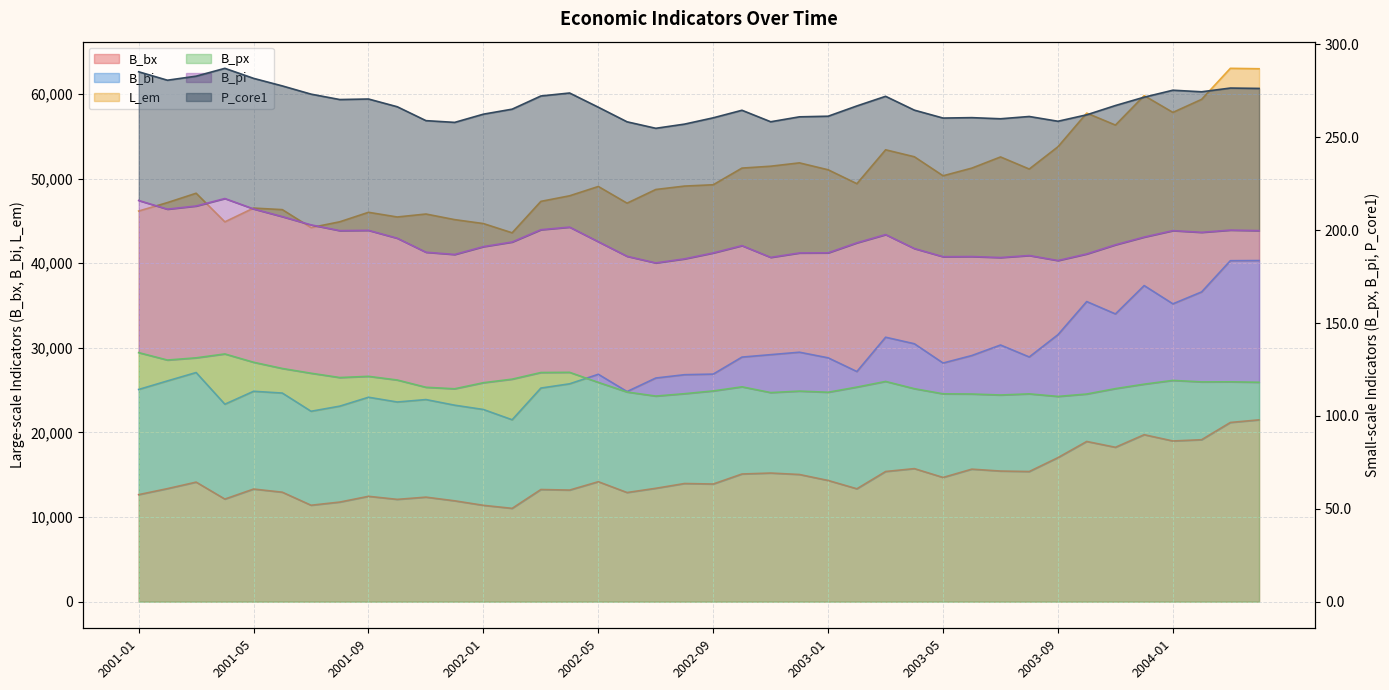

Rank the categories by B_bx value from lowest to highest.

2002-02, 2002-01, 2001-07, 2001-08, 2001-12, 2001-10, 2001-04, 2001-11, 2001-09, 2001-01, 2002-06, 2001-06, 2002-04, 2002-03, 2001-05, 2003-02, 2001-02, 2002-07, 2002-09, 2002-08, 2001-03, 2002-05, 2003-01, 2003-05, 2002-12, 2002-10, 2002-11, 2003-08, 2003-03, 2003-07, 2003-06, 2003-04, 2003-09, 2003-11, 2003-10, 2004-01, 2004-02, 2003-12, 2004-03, 2004-04